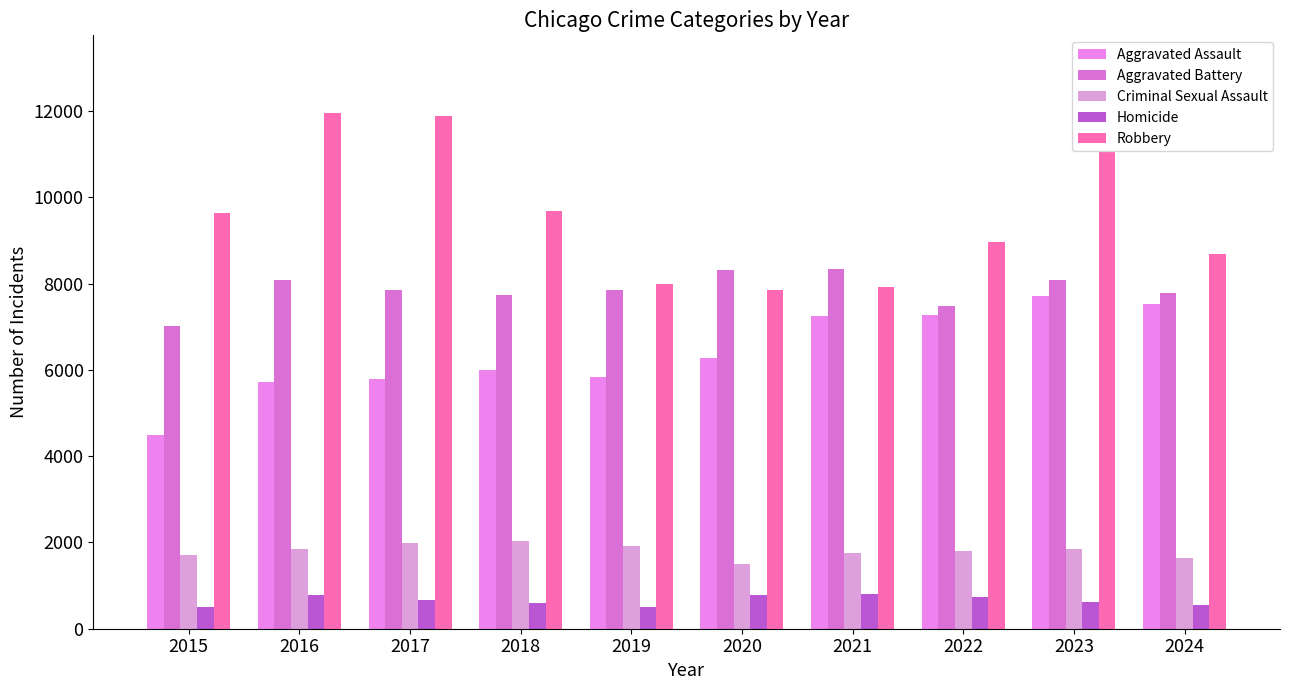

At how many categories does at least one series exceed 9484?

5